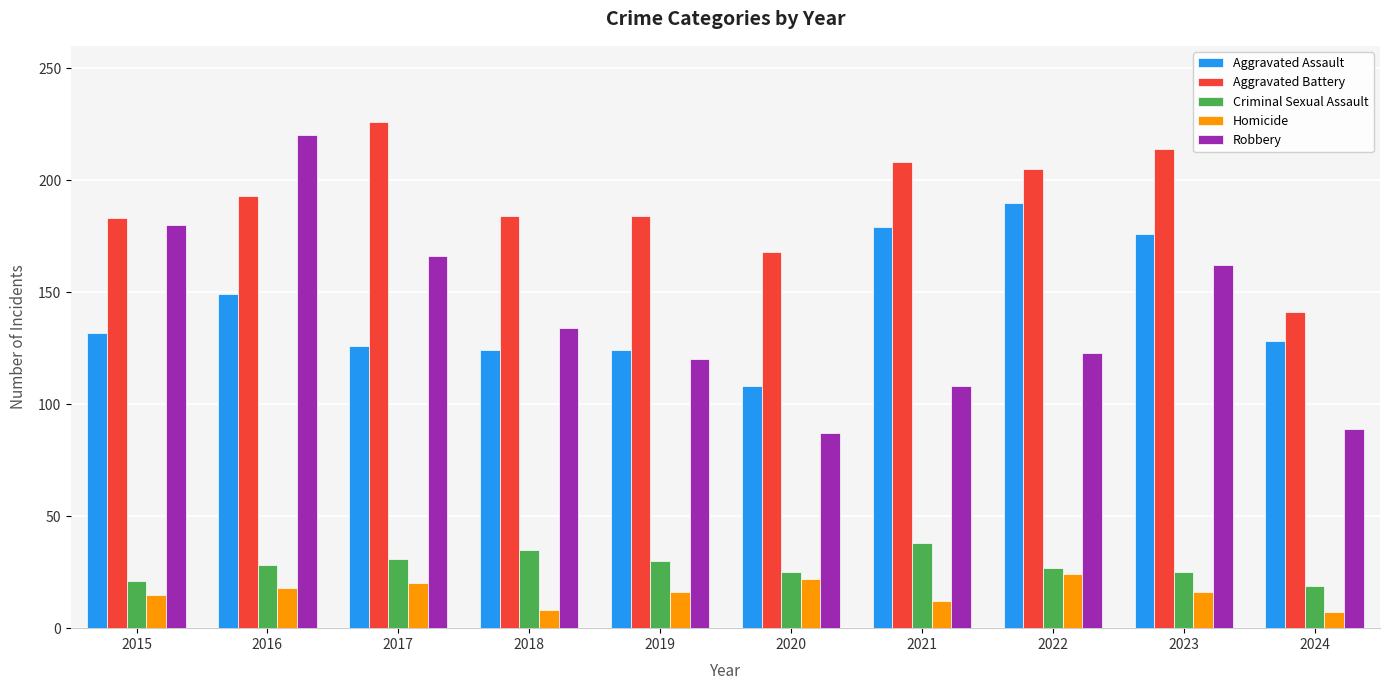

What is the value of the Criminal Sexual Assault bar at the 9th from the left?

25